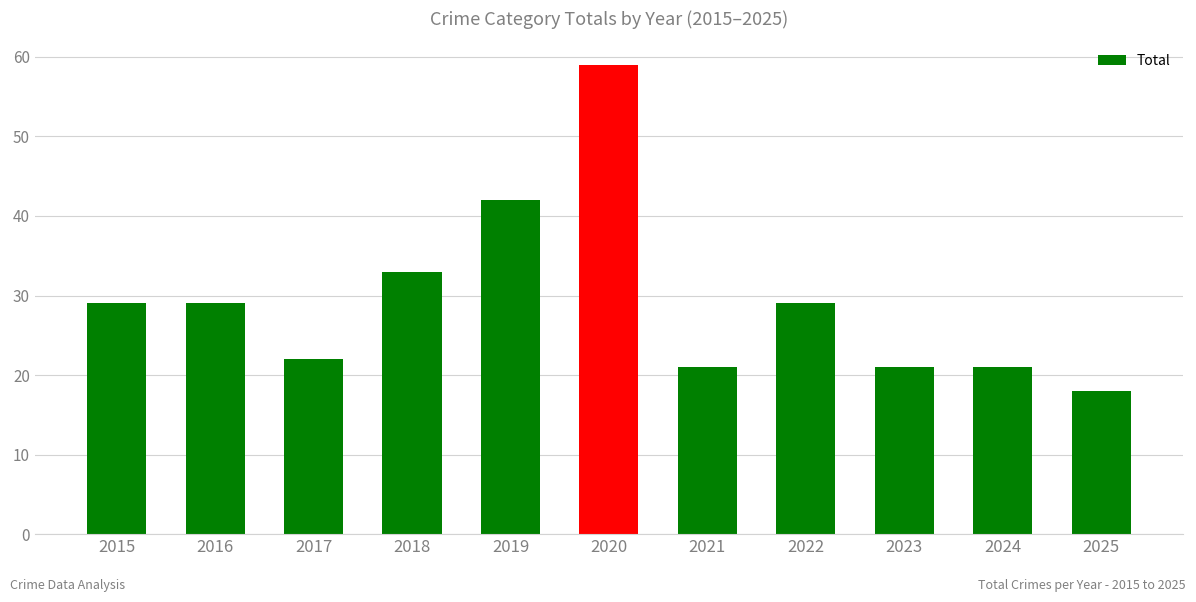

Which label corresponds to the smallest value in the chart?

2025